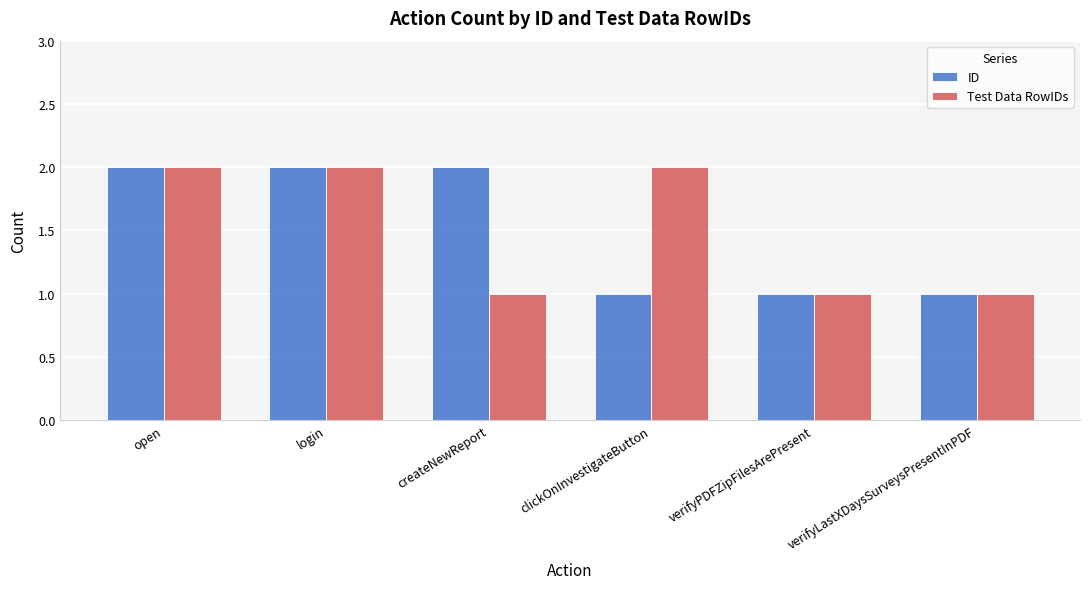

What is the sum of all Test Data RowIDs values?

9